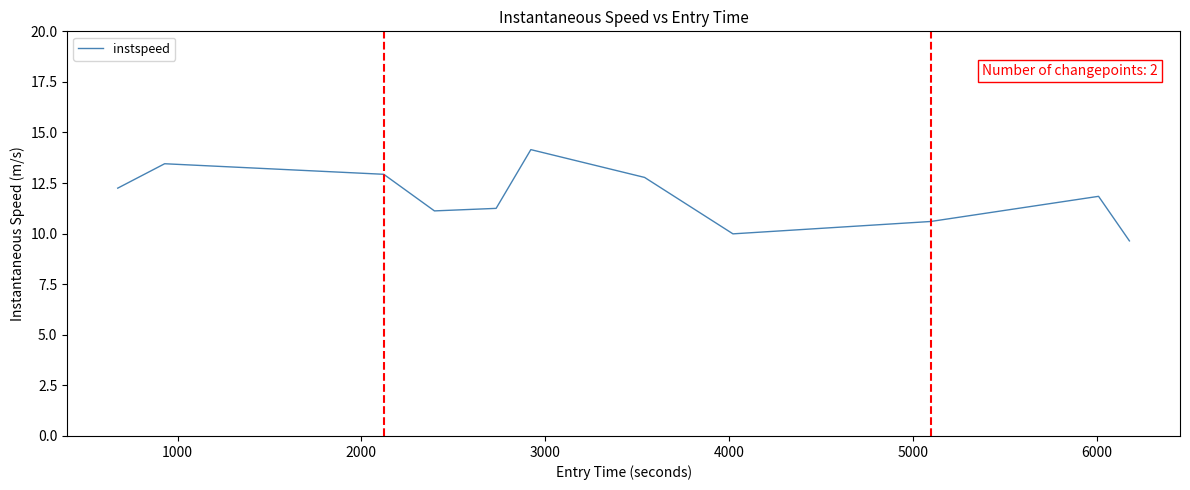

What is the difference between the maximum and minimum values?

4.5